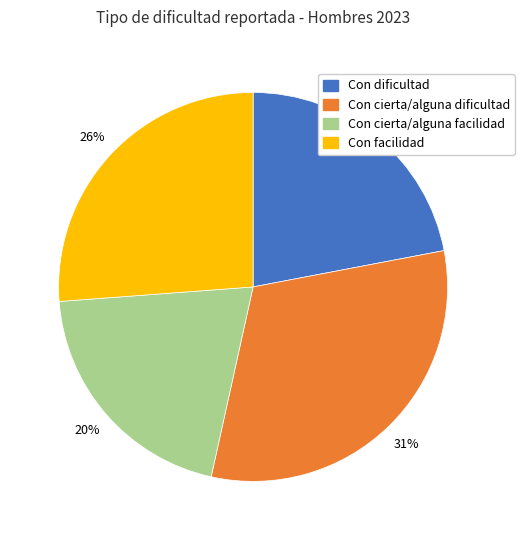

Do Con cierta/alguna dificultad and Con facilidad together represent more than half of the pie?

Yes